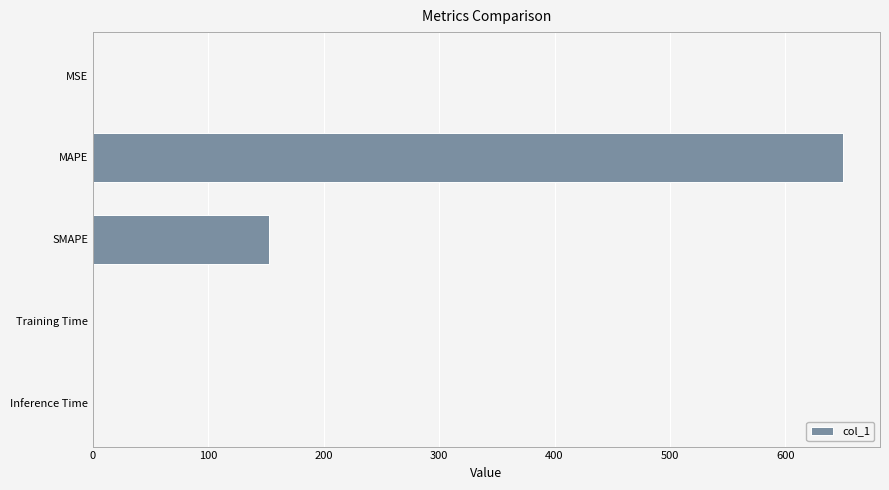

What is the sum of all values?

802.5